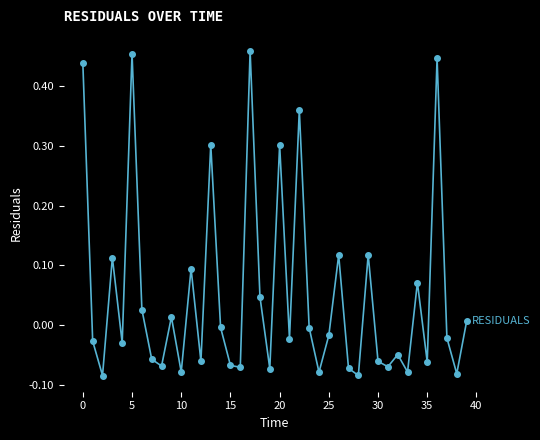

How many points are lower than both their immediate neighbors (excluding endpoints)?

14